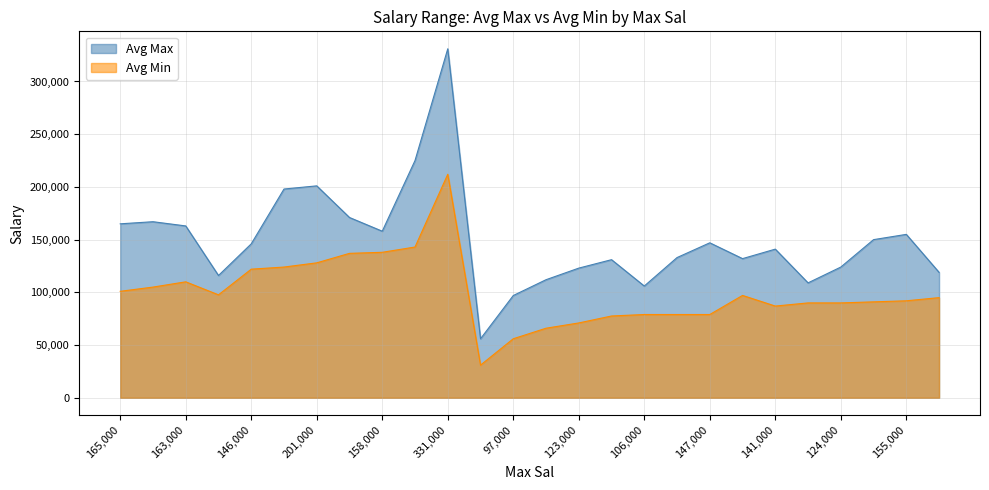

Rank the series by their average value, from highest to lowest.

Avg Max, Avg Min